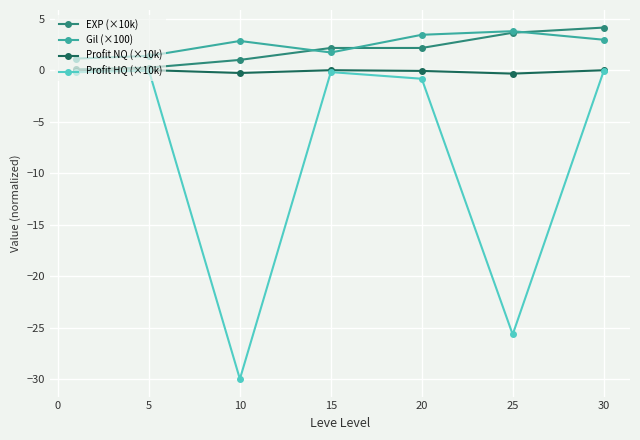

How many distinct data groups are displayed?

4